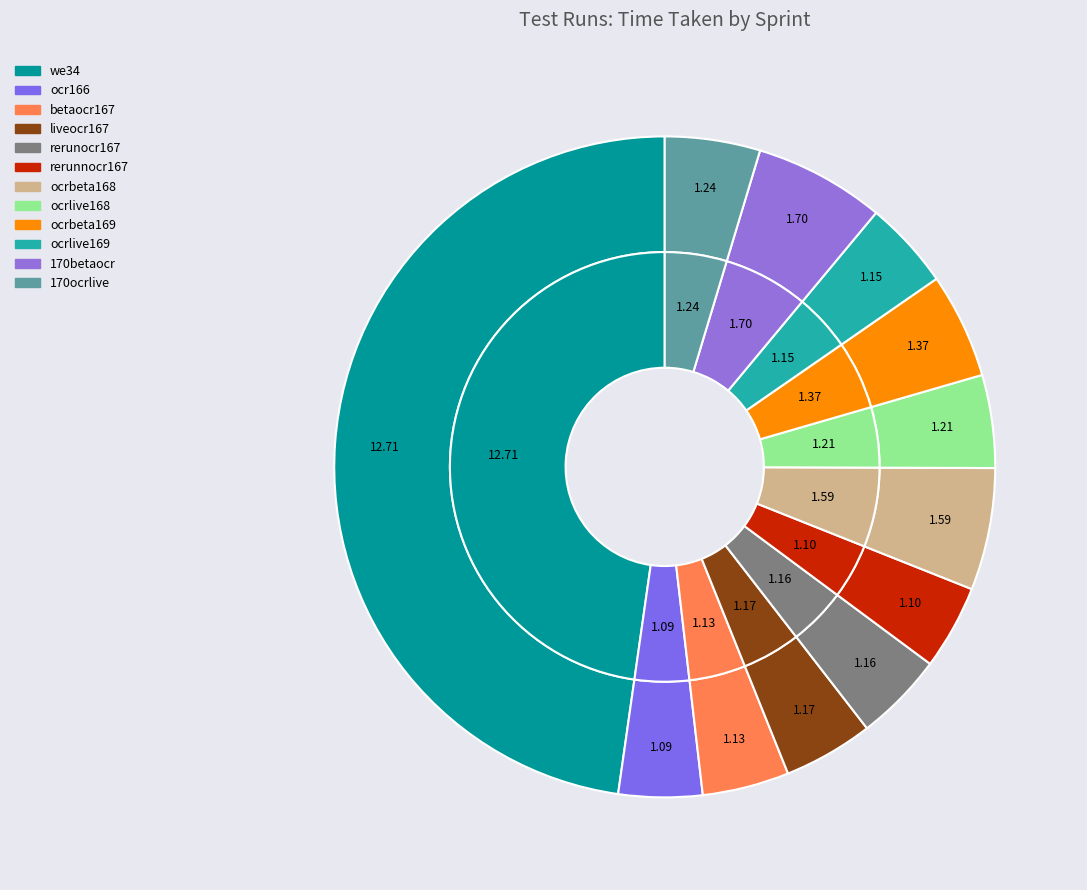

Which slice is the smallest?

ocr166